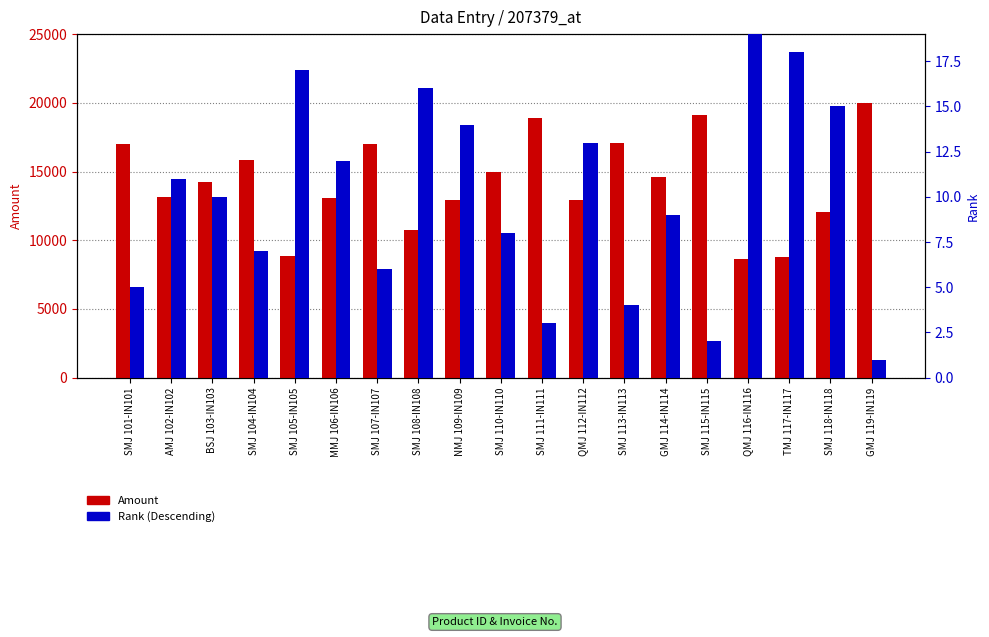

Are the bars horizontal?

No